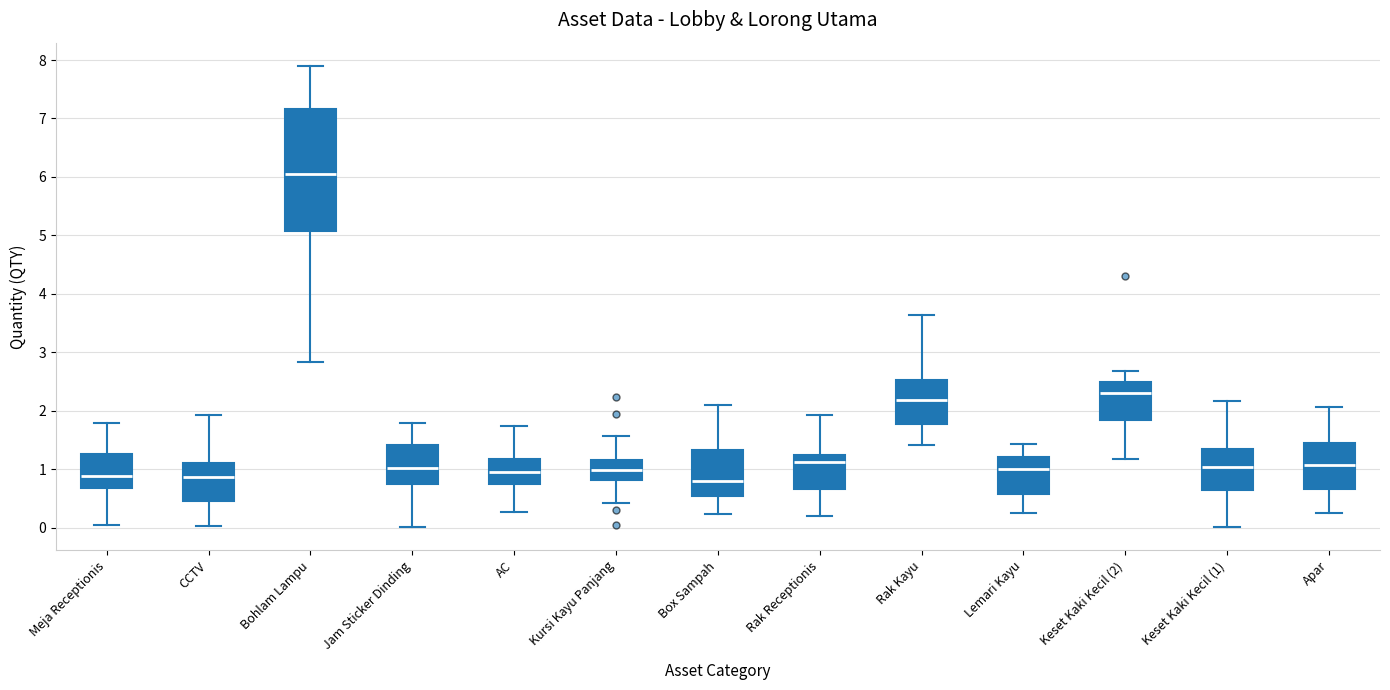

Reading left to right, transcribe this box plot: for each box, give where its median line is, the range the box spans, and where its two whiskers end, as read against the y-axis. The values are not printed on the chart, so give them approximately, as read against the axis.

Meja Receptionis: median 0.9, box 0.7 to 1.3, whiskers 0.0 to 1.8
CCTV: median 0.9, box 0.5 to 1.1, whiskers 0.0 to 1.9
Bohlam Lampu: median 6.1, box 5.1 to 7.2, whiskers 2.8 to 7.9
Jam Sticker Dinding: median 1.0, box 0.7 to 1.4, whiskers 0.0 to 1.8
AC: median 0.9, box 0.7 to 1.2, whiskers 0.3 to 1.7
Kursi Kayu Panjang: median 1.0, box 0.8 to 1.2, whiskers 0.4 to 1.6
Box Sampah: median 0.8, box 0.5 to 1.3, whiskers 0.2 to 2.1
Rak Receptionis: median 1.1, box 0.7 to 1.2, whiskers 0.2 to 1.9
Rak Kayu: median 2.2, box 1.8 to 2.5, whiskers 1.4 to 3.6
Lemari Kayu: median 1.0, box 0.6 to 1.2, whiskers 0.2 to 1.4
Keset Kaki Kecil (2): median 2.3, box 1.8 to 2.5, whiskers 1.2 to 2.7
Keset Kaki Kecil (1): median 1.0, box 0.6 to 1.3, whiskers 0.0 to 2.2
Apar: median 1.1, box 0.7 to 1.4, whiskers 0.2 to 2.1